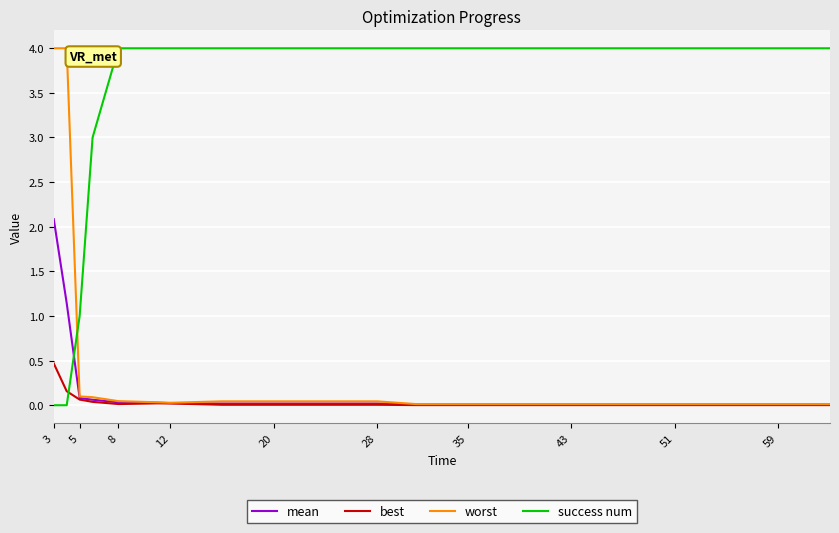

After their last crossing, which series has the higher values: best or success num?

success num